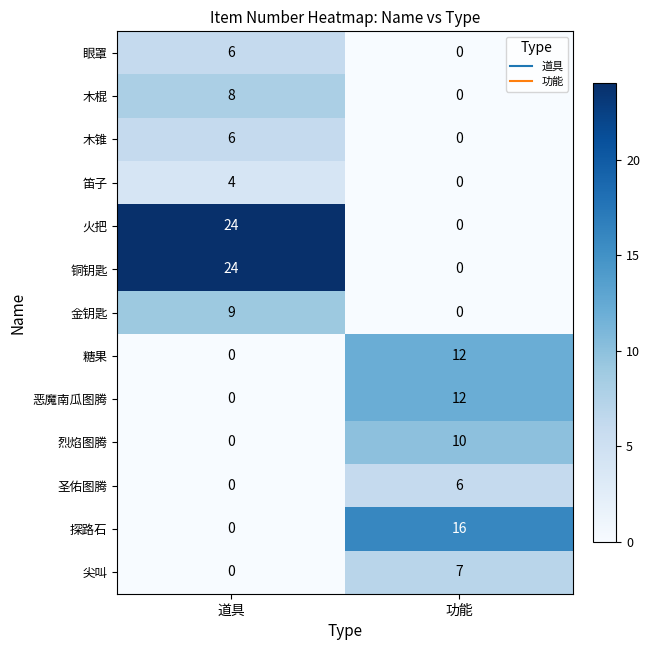

Read the 眼罩 value at 道具.

6